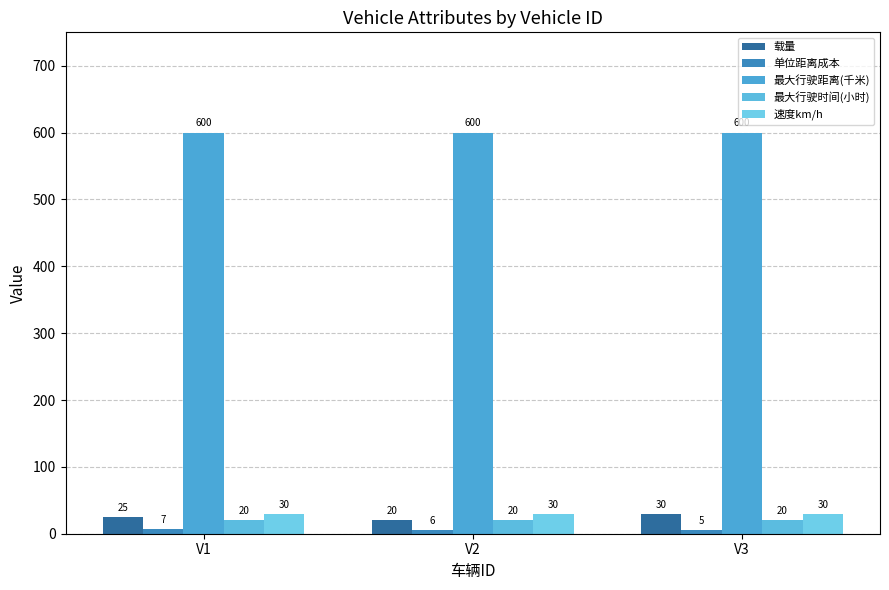

What is the value of the 最大行驶距离(千米) bar at the 2nd from the left?

600